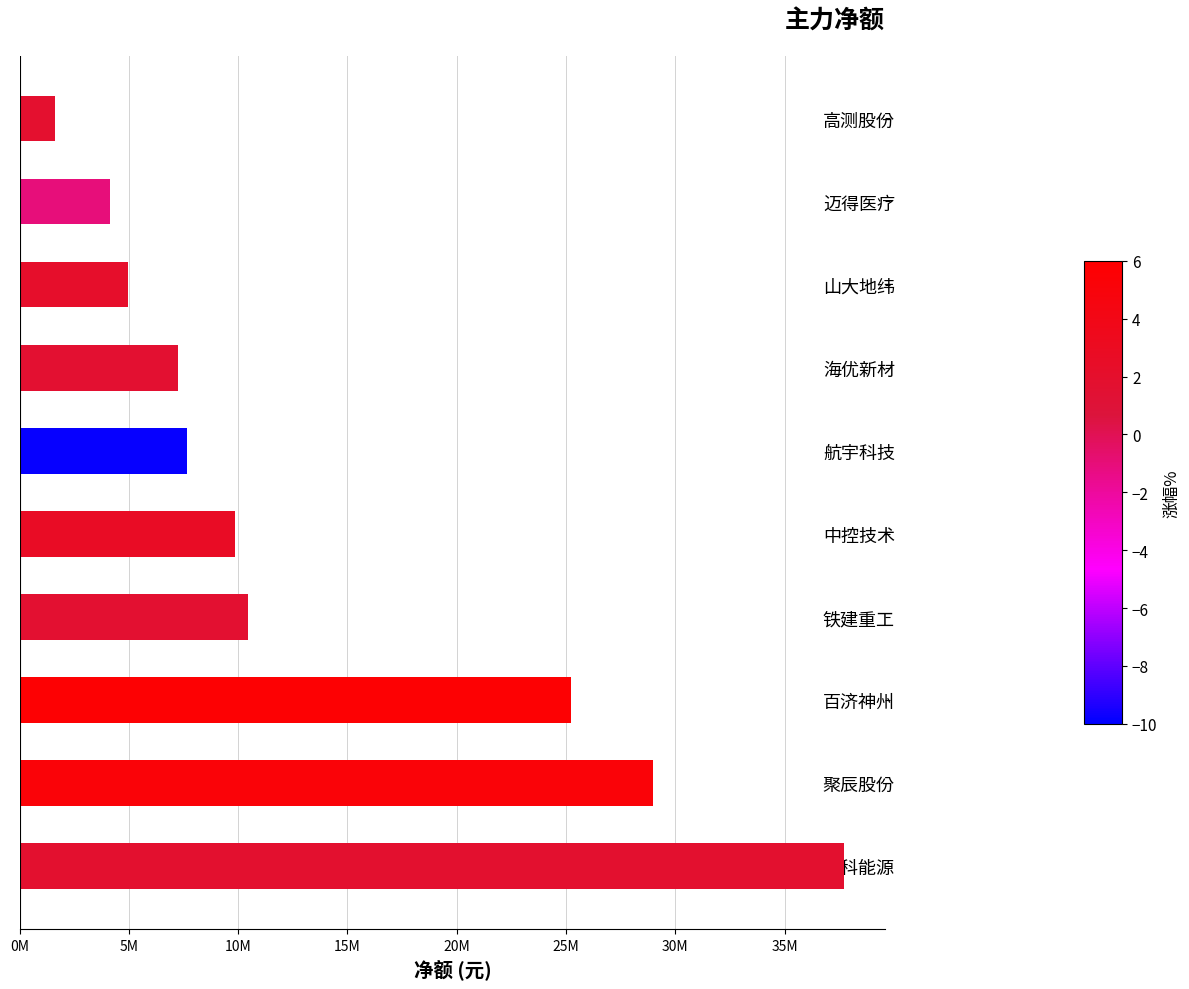

Rank the categories by value from lowest to highest.

高测股份, 迈得医疗, 山大地纬, 海优新材, 航宇科技, 中控技术, 铁建重工, 百济神州, 聚辰股份, 晶科能源